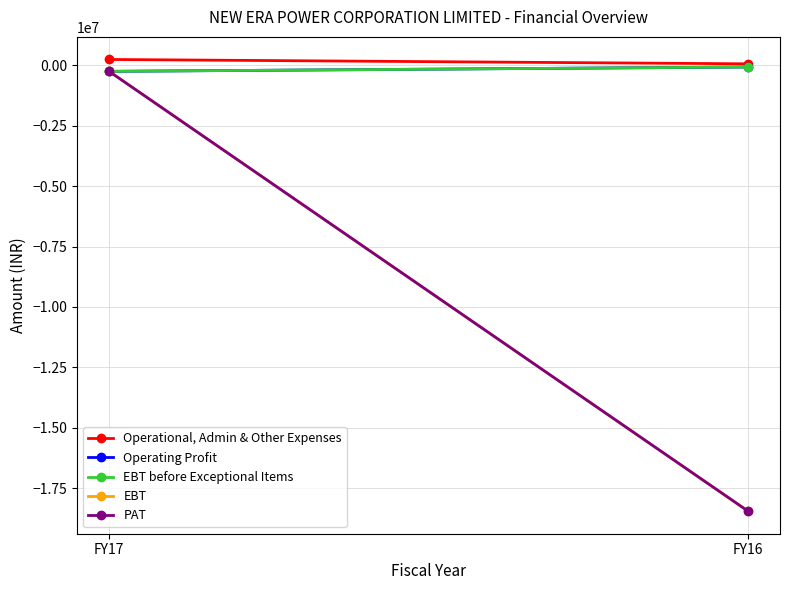

Reading left to right, transcribe all the data shown in this chart.

Operational, Admin & Other Expenses: 246000	66000
Operating Profit: -246000	-66000
EBT before Exceptional Items: -246000	-66000
EBT: -246000	-18456000
PAT: -246000	-18456000